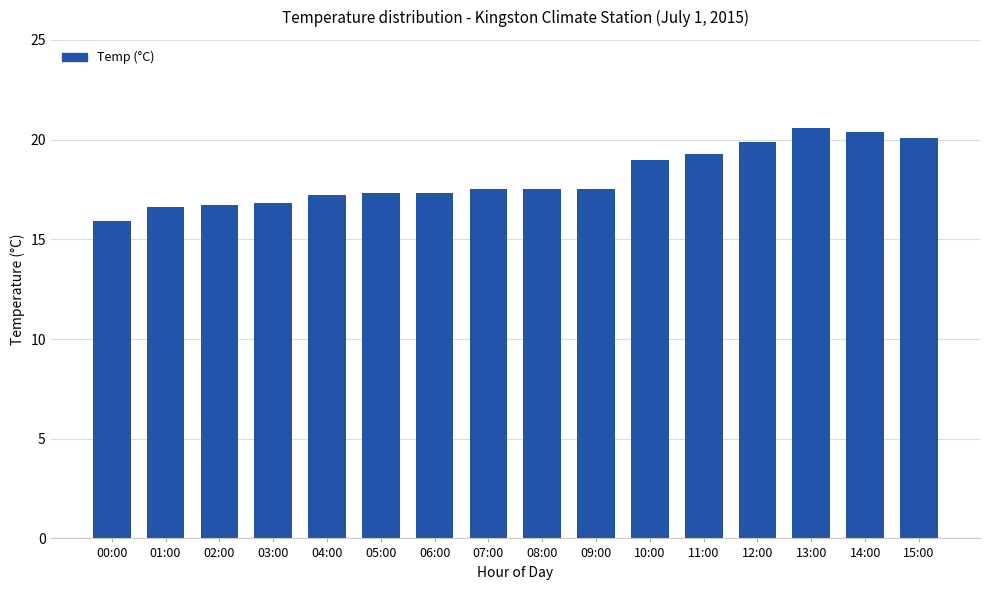

At which category does the chart reach its peak across all series?

13:00